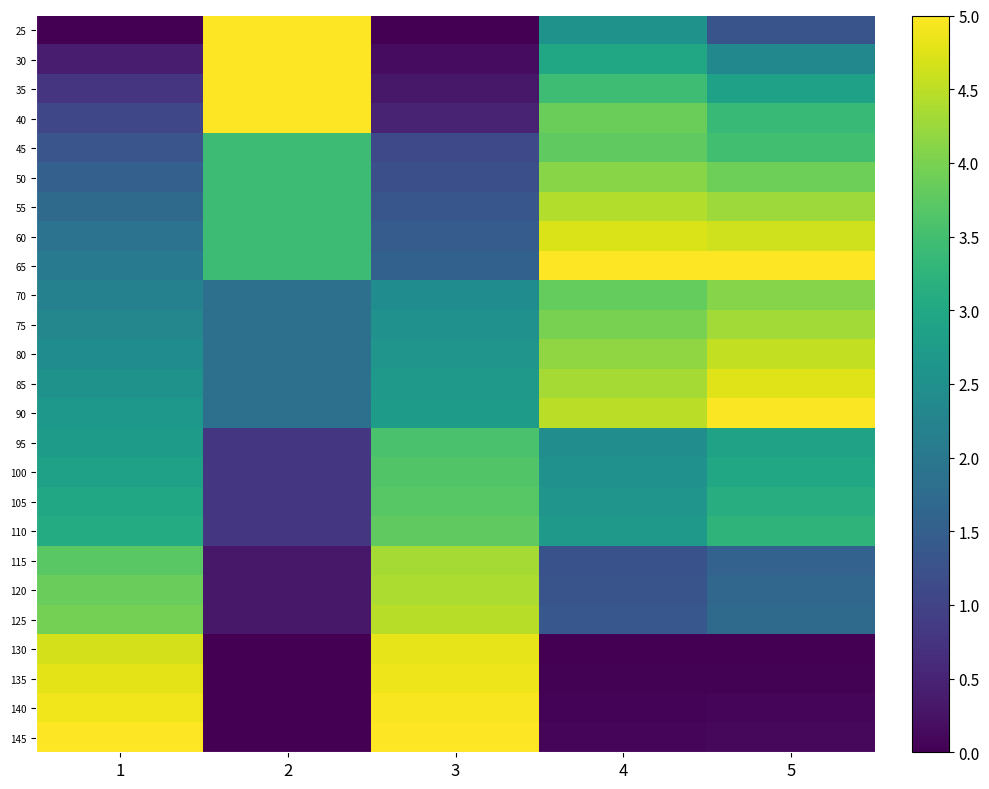

How many data points does each series have?

5